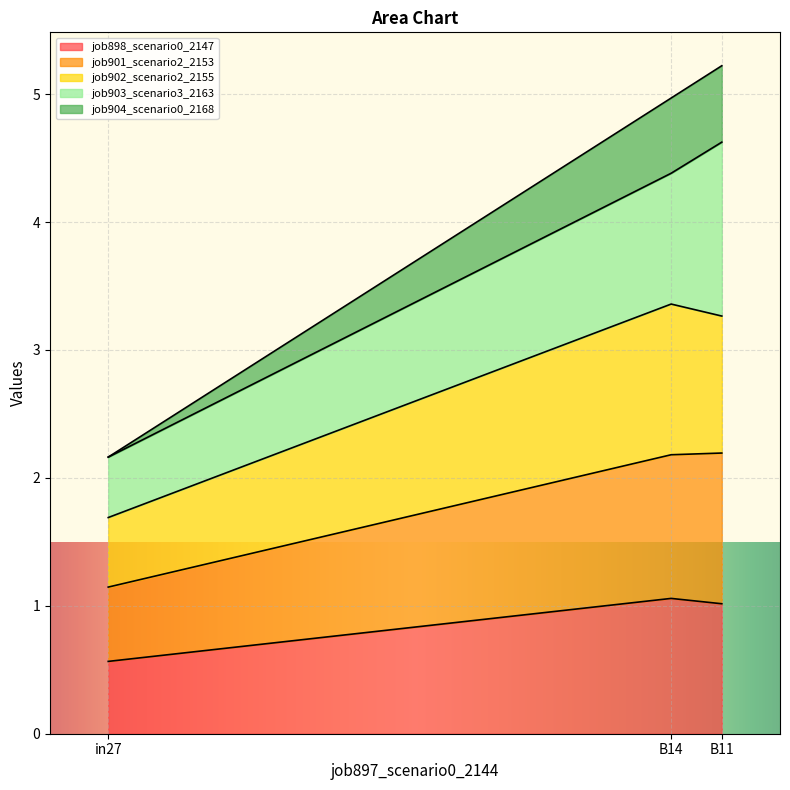

Read the job898_scenario0_2147 value at in27.

0.6